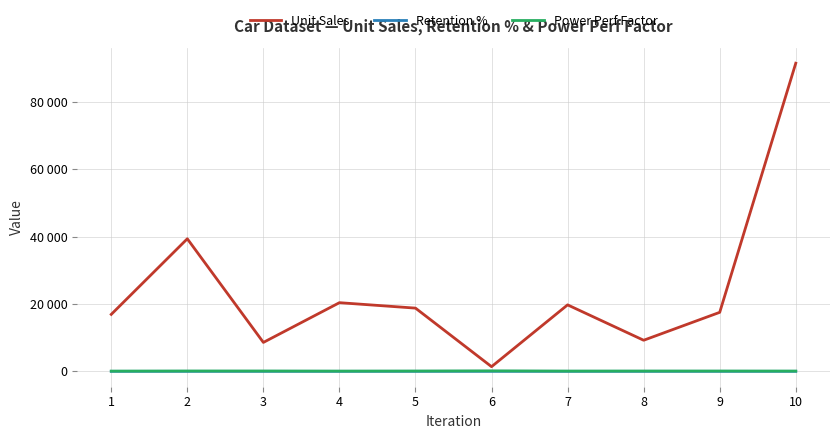

How many interior local peaks does the Retention % series have?

3